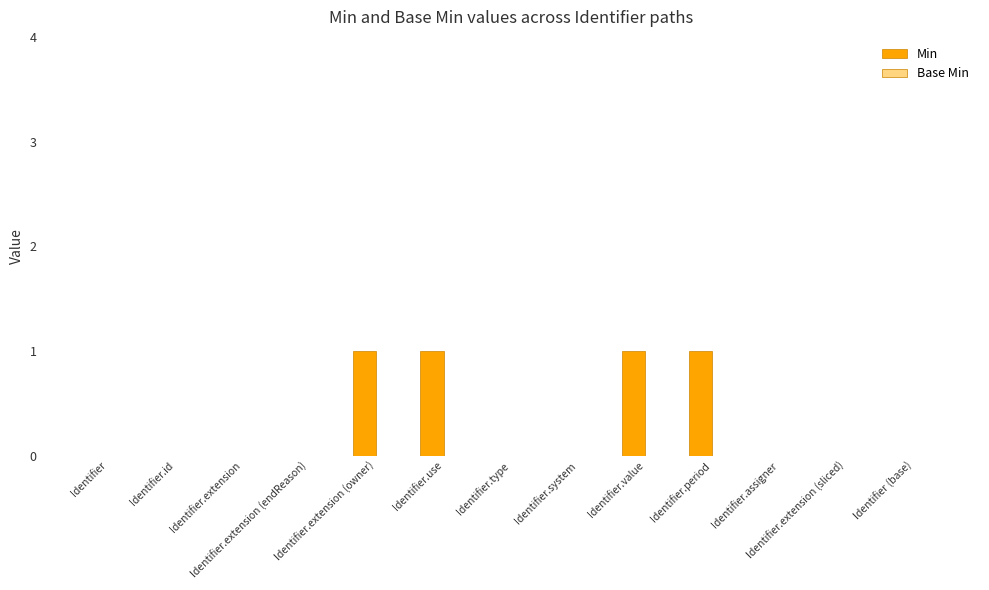

Count the number of categories in the chart.

13